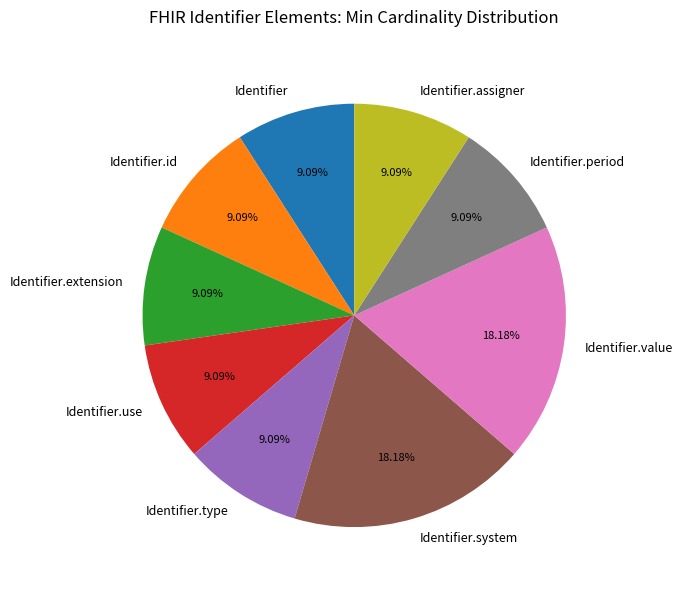

Is Identifier.system the majority of the pie?

No